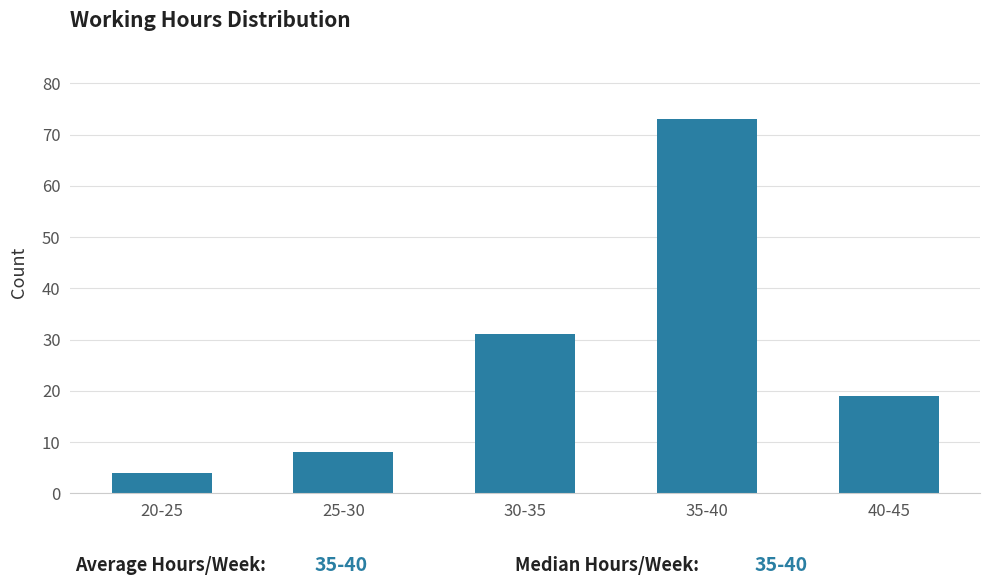

Reading right to left, what are all the values shown in this chart?

19	73	31	8	4